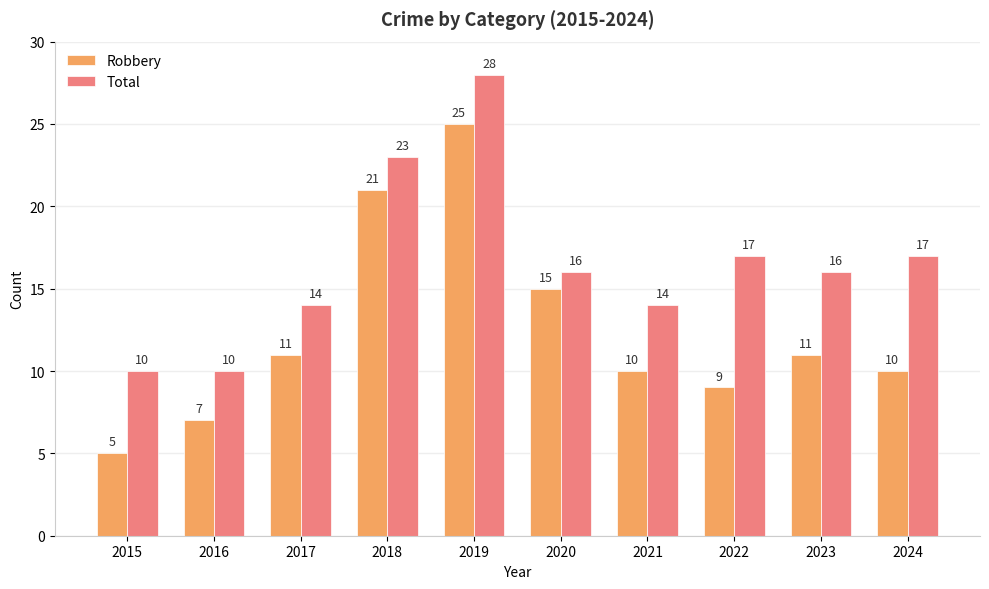

Which category has the highest value across all series?

2019